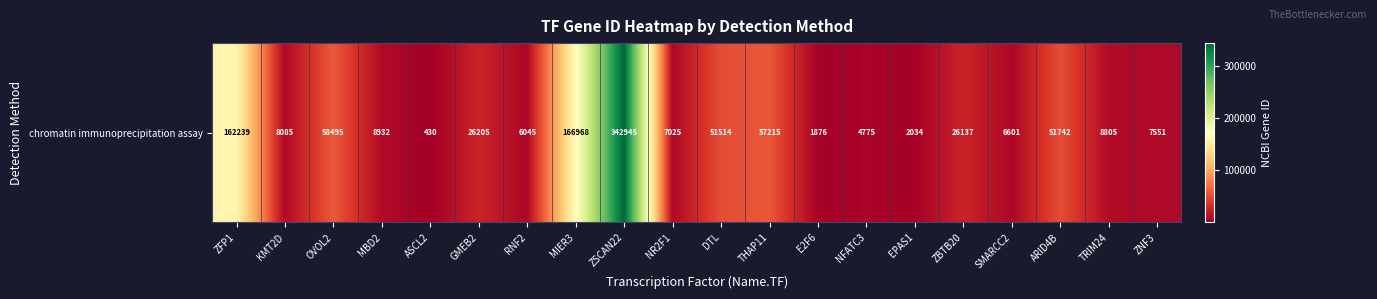

Rank the categories by value from highest to lowest.

ZSCAN22, MIER3, ZFP1, OVOL2, THAP11, ARID4B, DTL, GMEB2, ZBTB20, MBD2, TRIM24, KMT2D, ZNF3, NR2F1, SMARCC2, RNF2, NFATC3, EPAS1, E2F6, ASCL2